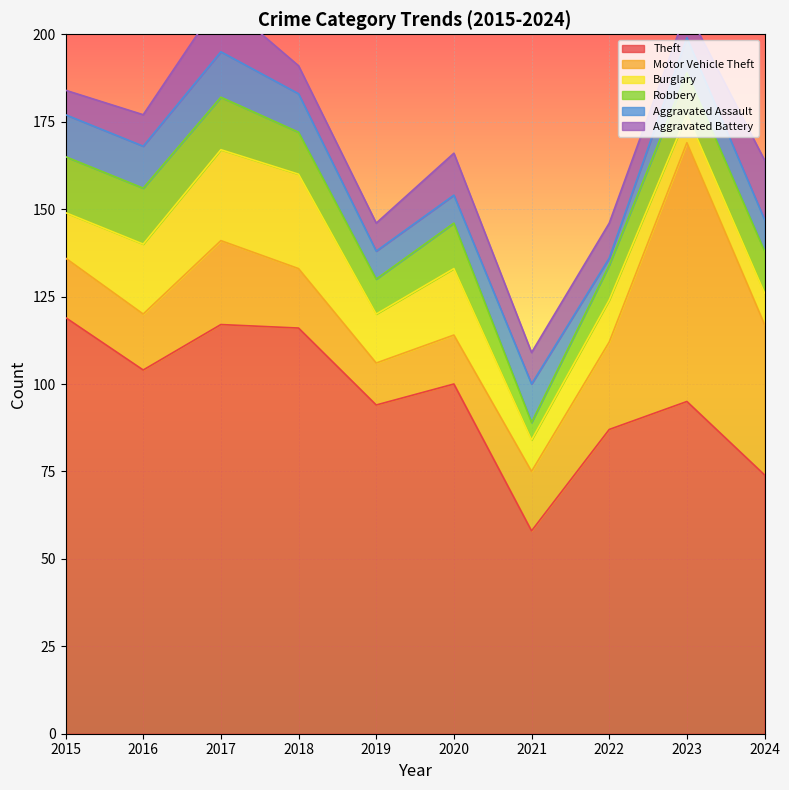

What is the difference between the highest and lowest values at 2016?

95